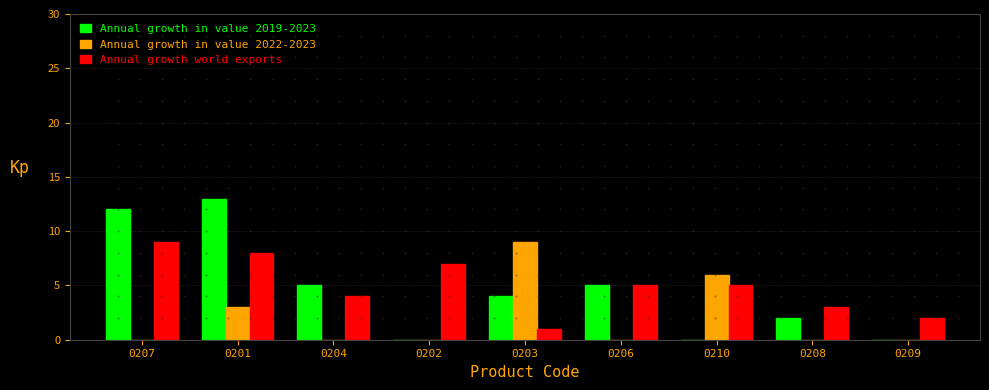

How many Annual growth in value 2022-2023 values are between 0 and 3?

7